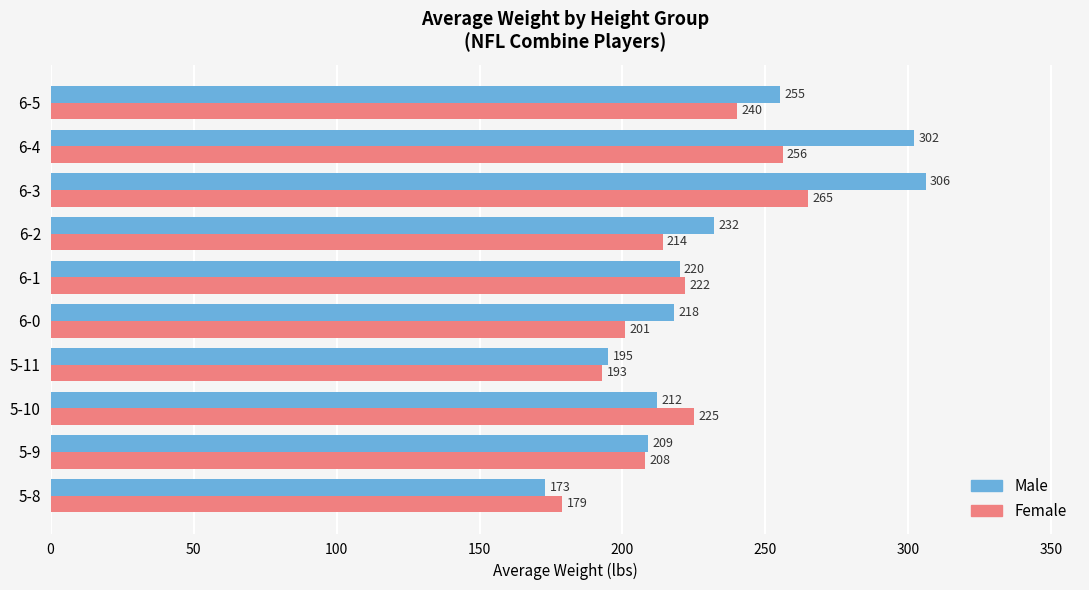

At which label is Female closest to 222?

6-1